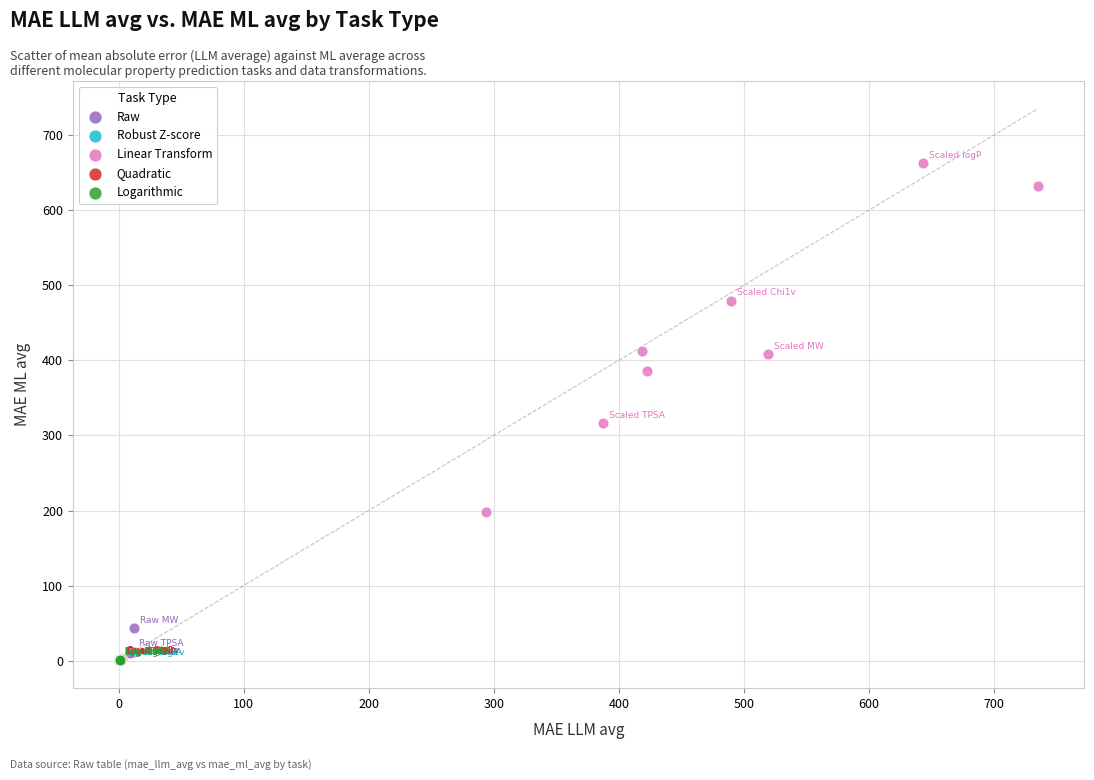

Which series contains the highest Y value?

Linear Transform